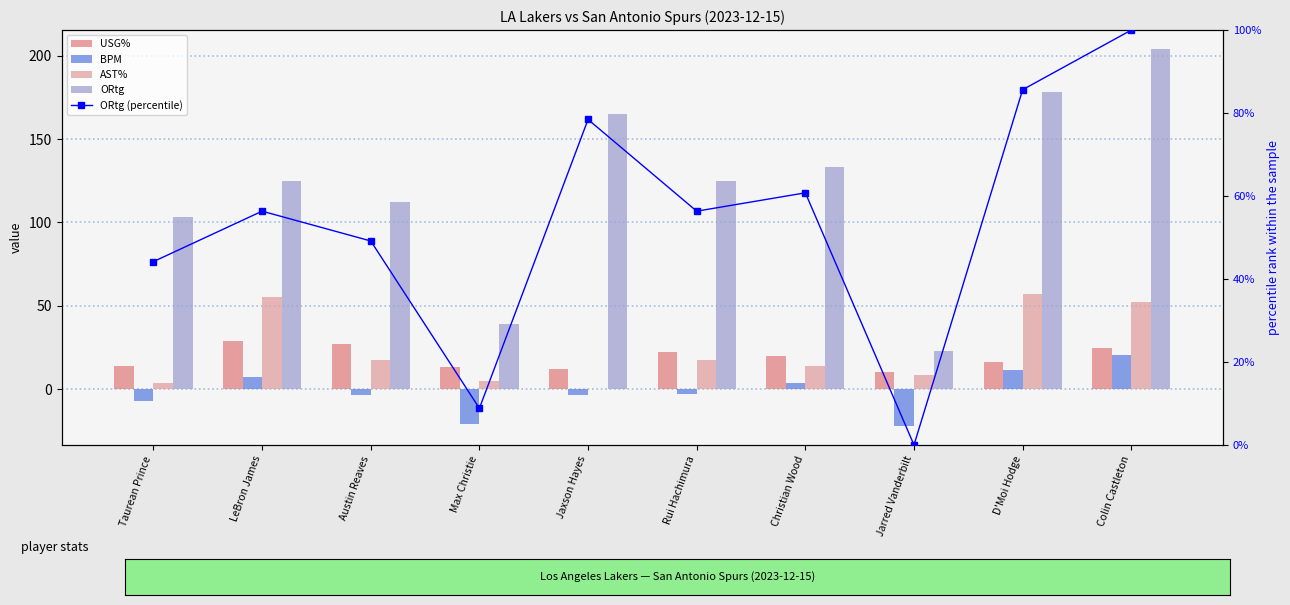

What is the sum of all AST% values?

232.4